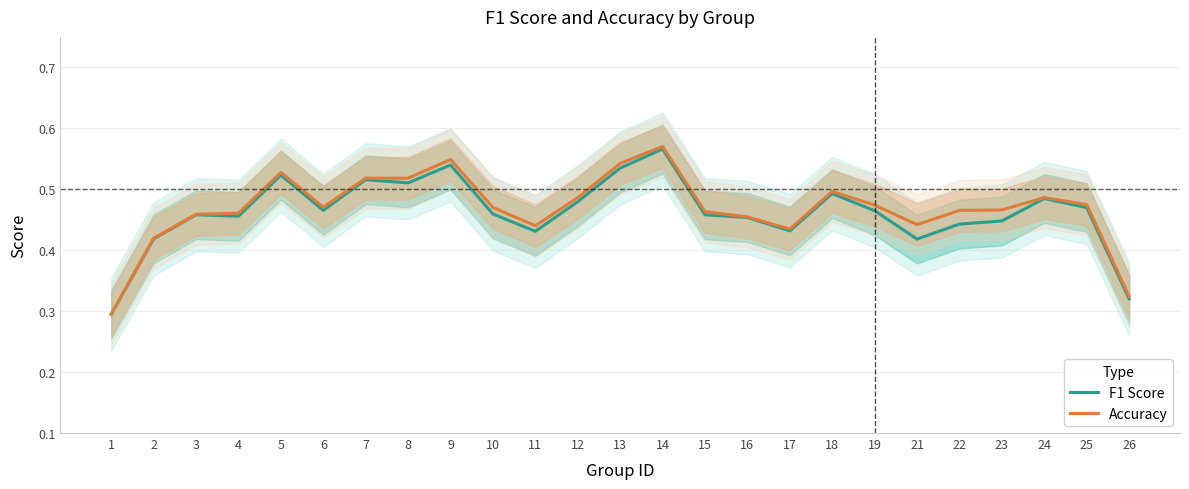

True or false: F1 Score and Accuracy intersect in this chart.

False